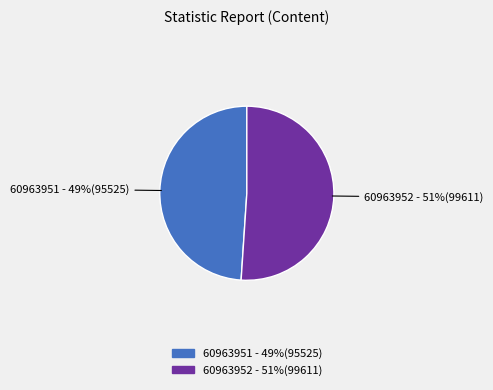

Which slice is the largest?

60963952